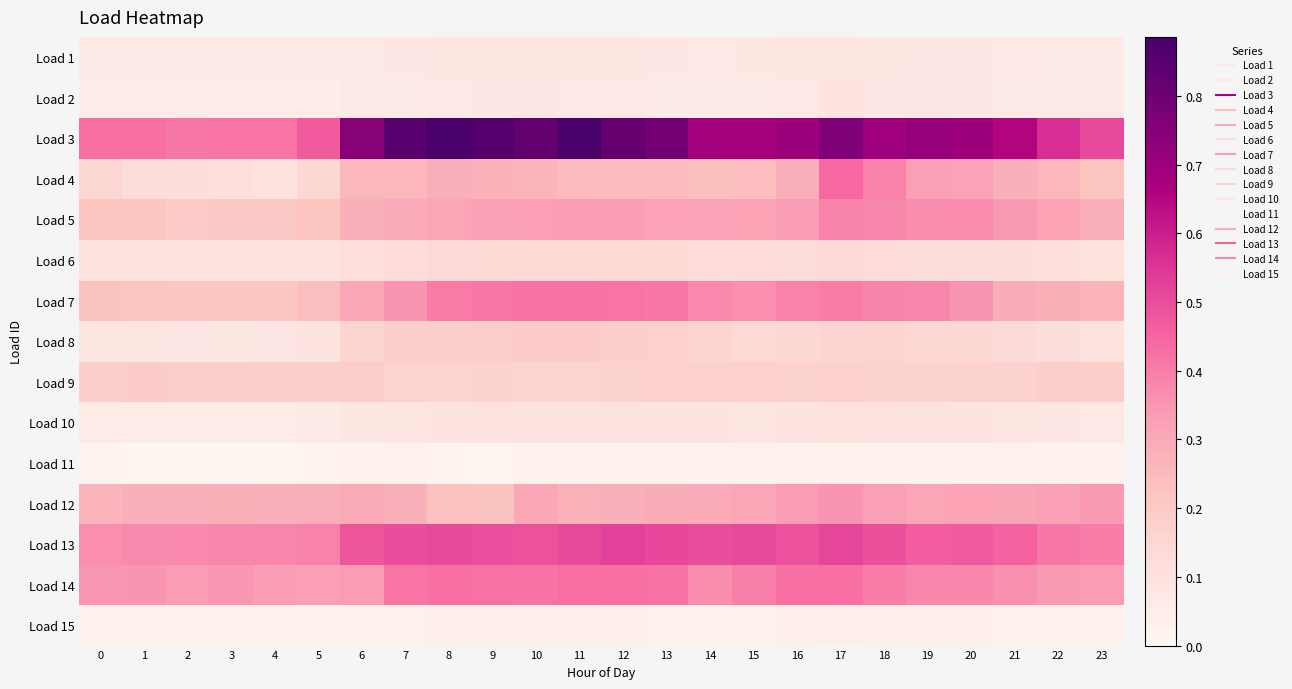

Which series changed the most between 4 and 5?

Load 3